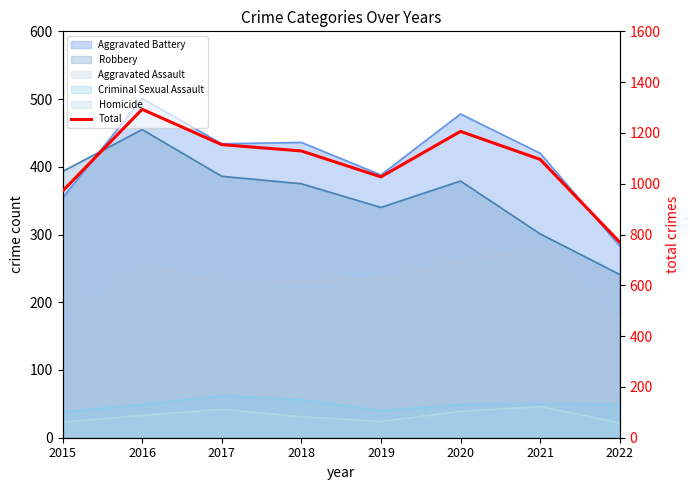

Reading left to right, extract all data points from this chart.

2015=971	2016=1293	2017=1154	2018=1129	2019=1027	2020=1206	2021=1096	2022=770